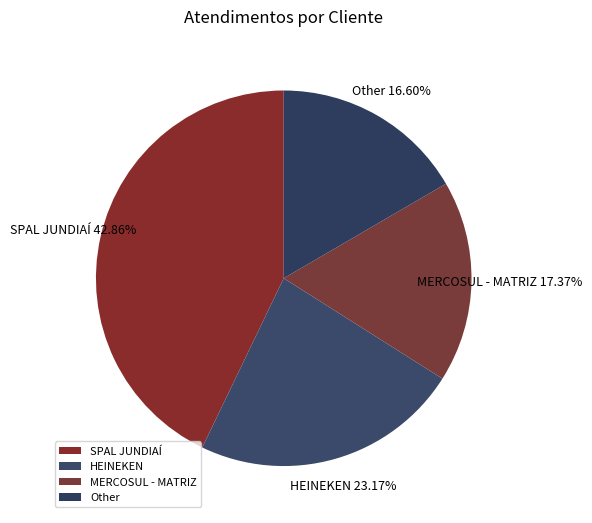

Is Other the majority of the pie?

No